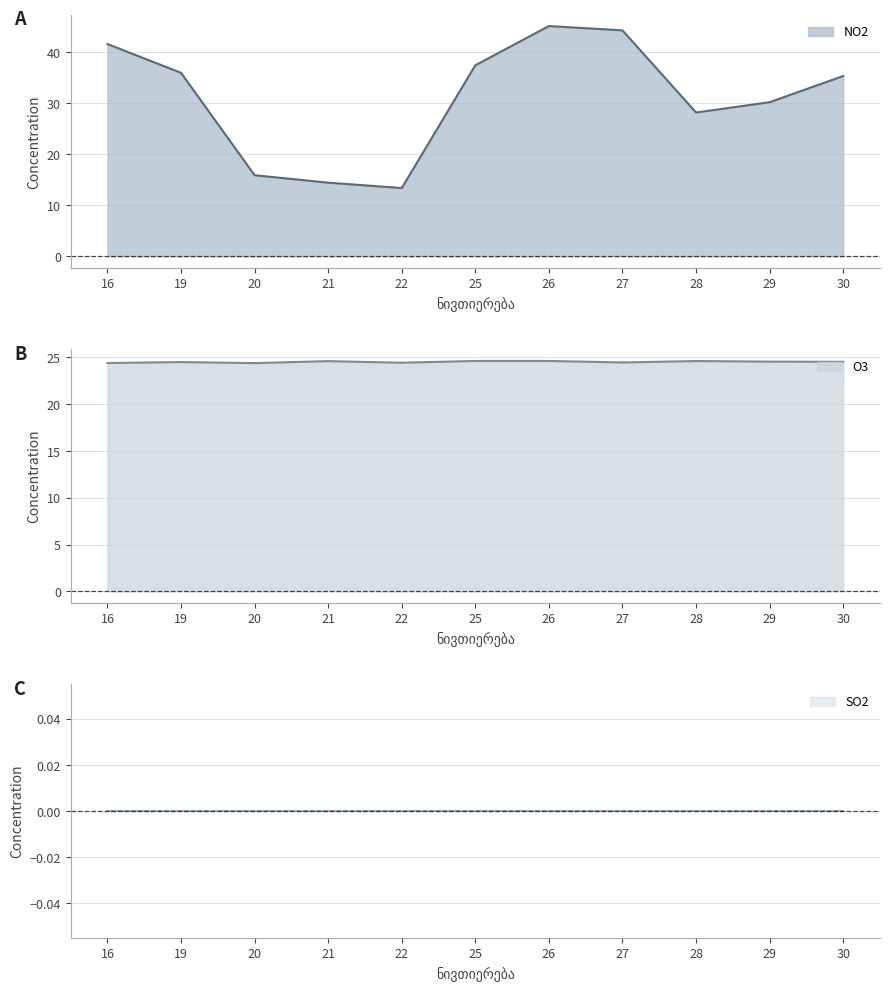

List the labels in order of O3 line value, largest first.

25, 26, 28, 21, 29, 30, 19, 27, 22, 16, 20